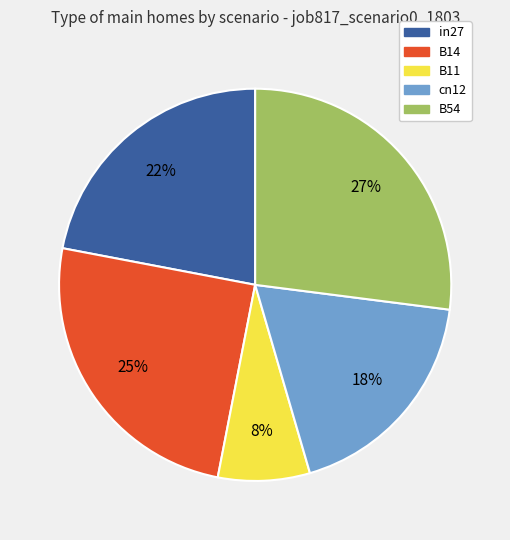

Combined, do cn12 and B54 account for over 50%?

No